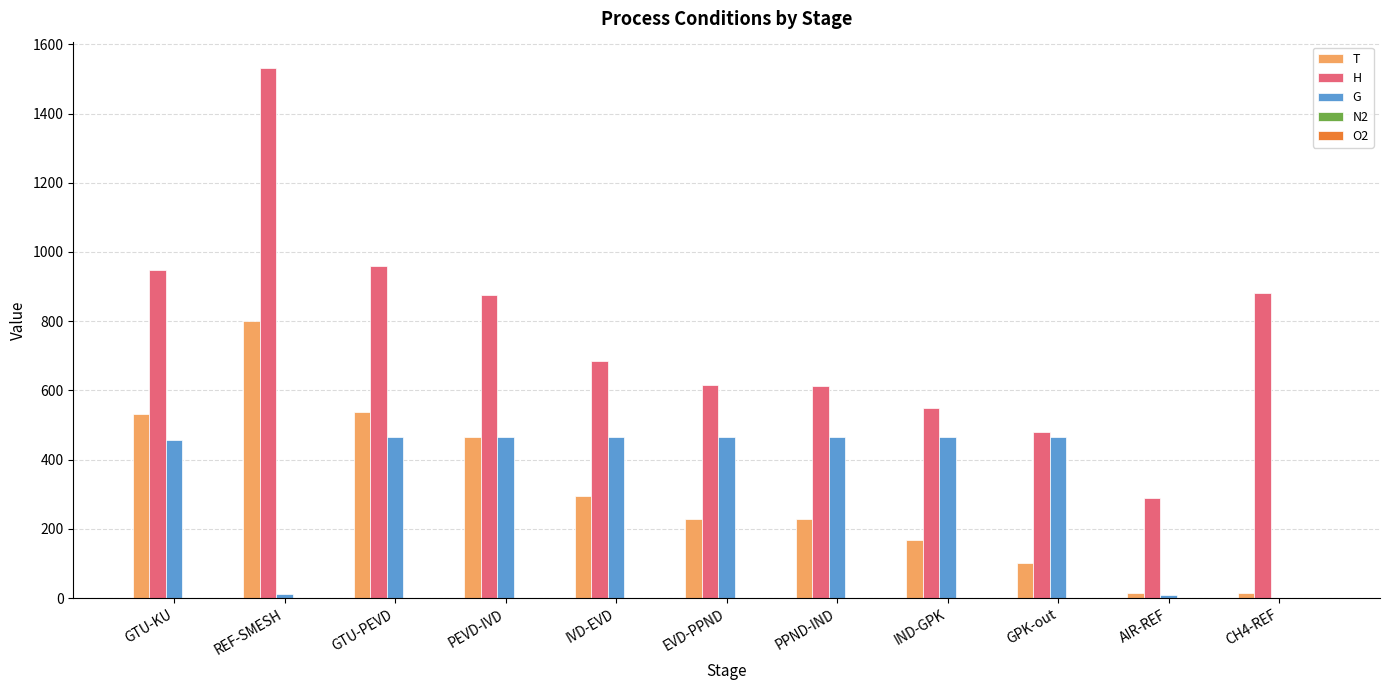

What value does the T series have at PPND-IND?

227.1